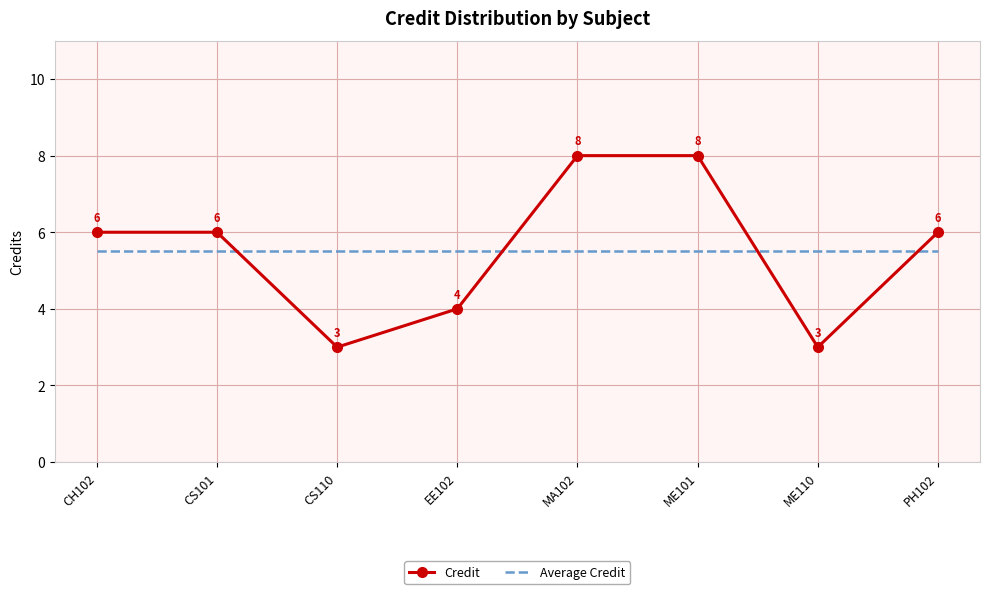

What is the maximum value for Credit?

8.0